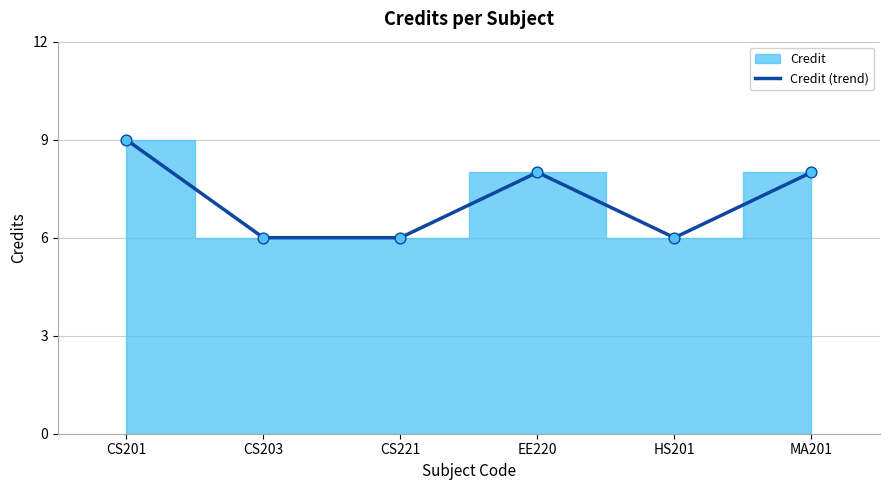

Approximately how many times larger is the value at CS201 compared to HS201?

1.5